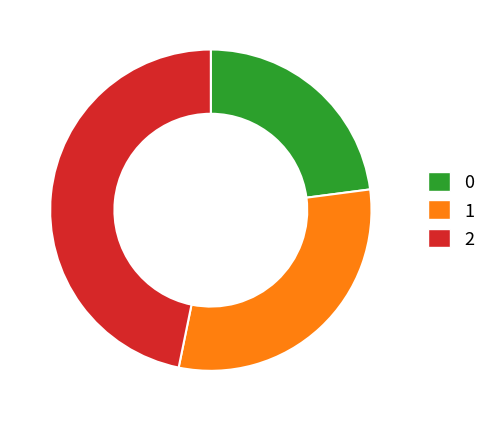

True or false: 1 accounts for 23% of the total.

False